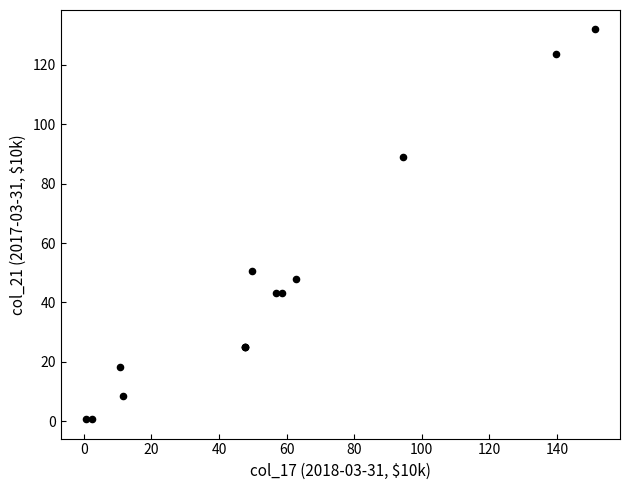

What Y value in the scatter plot is closest to 66?

50.7